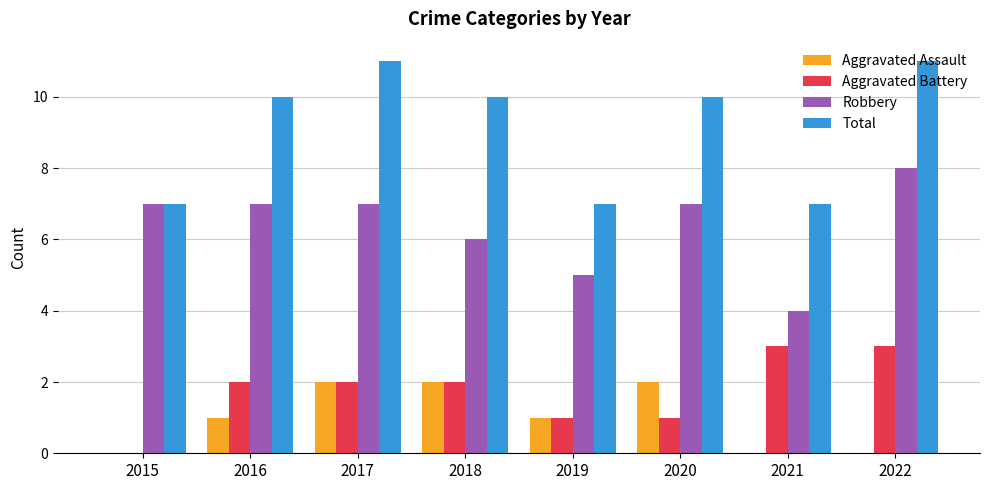

What value does the Aggravated Battery series have at 2016?

2